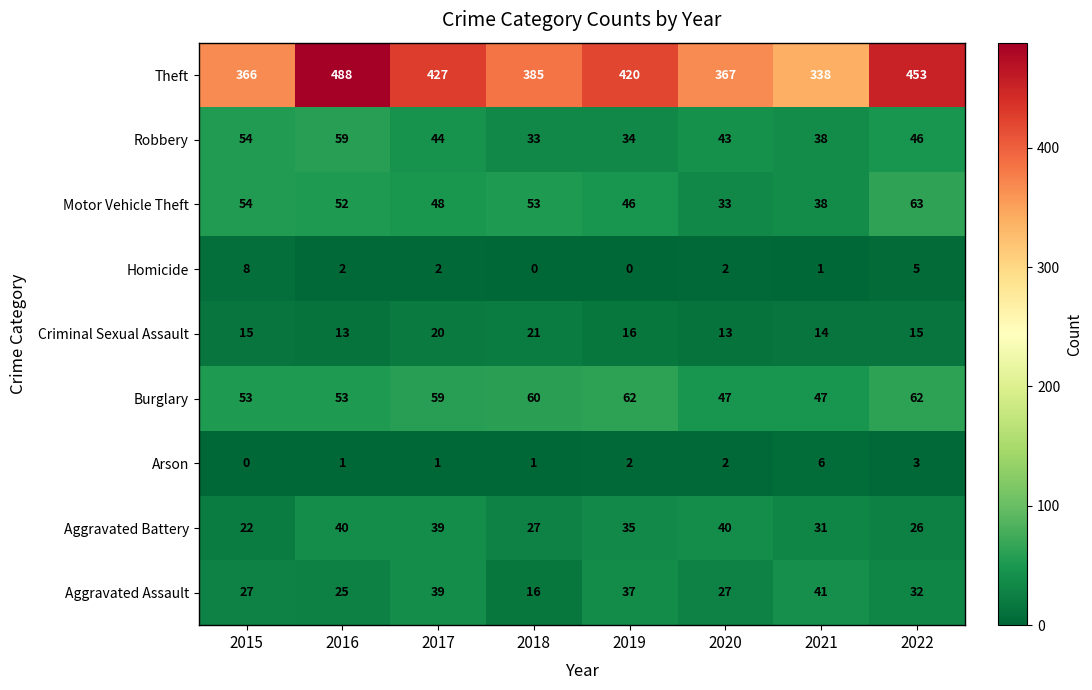

At which category is the sum across all series the highest?

2016